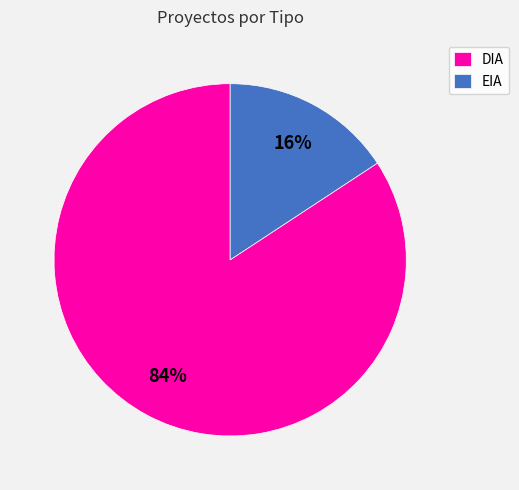

Does any single category account for the majority?

Yes